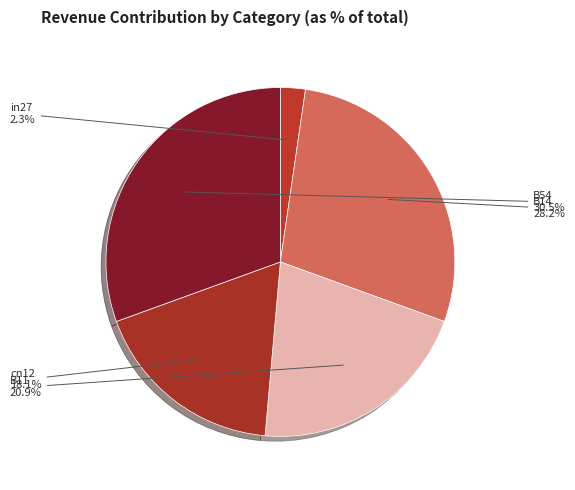

The B54 slice represents 40% of the pie. True or false?

False